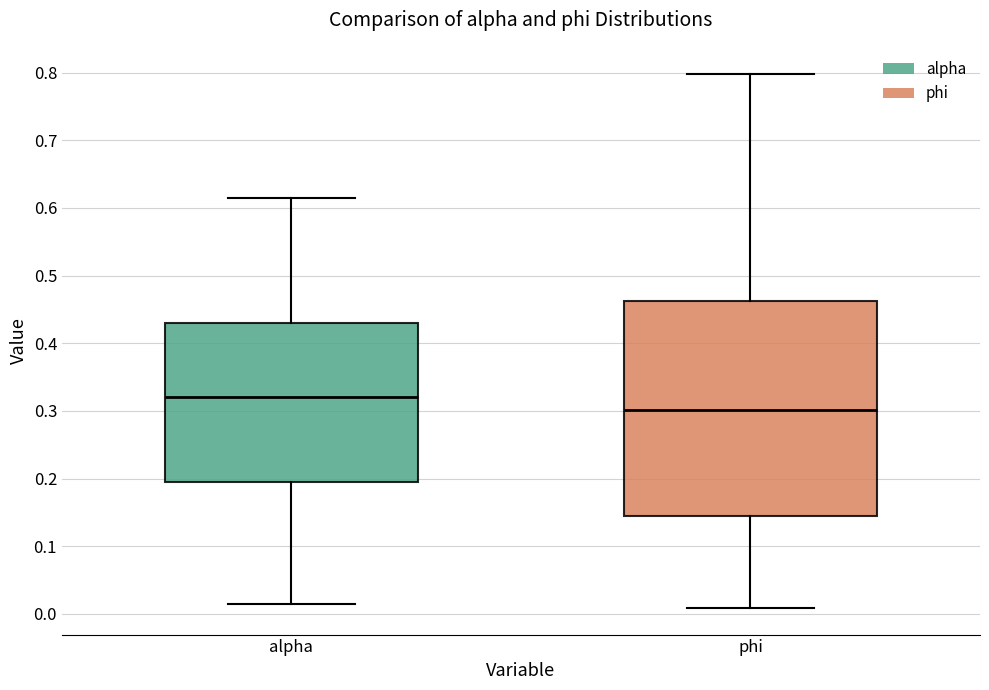

Which box is the tallest, from its lower edge to its upper edge?

phi